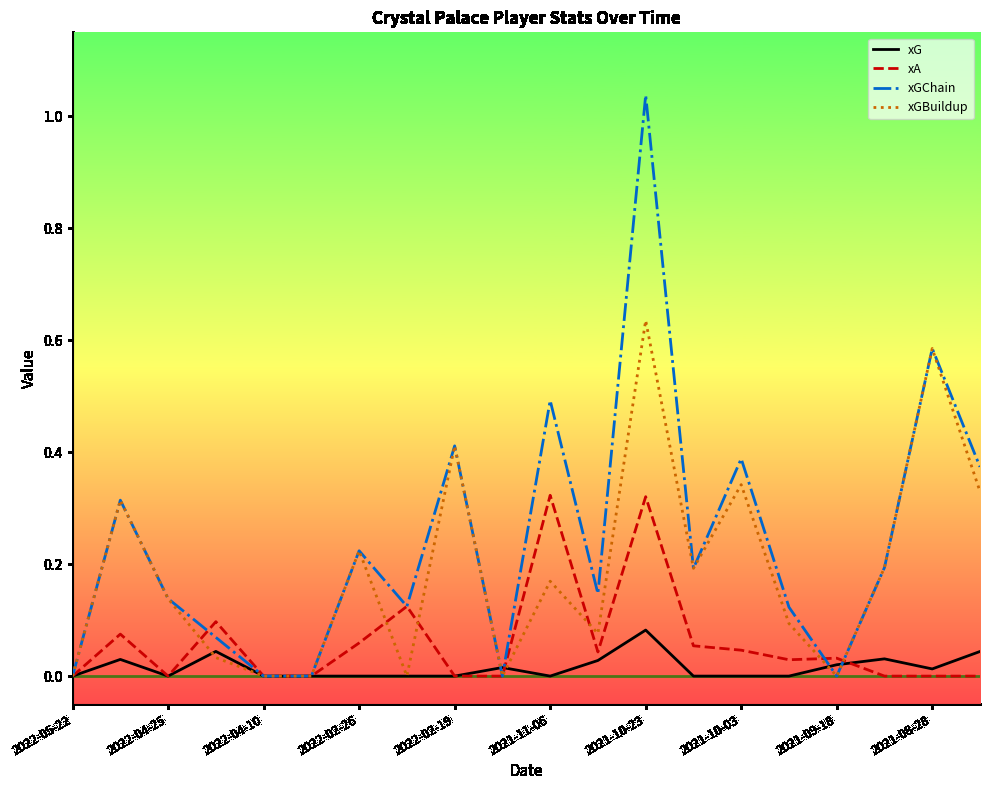

Which series has the largest total across all categories?

xGChain